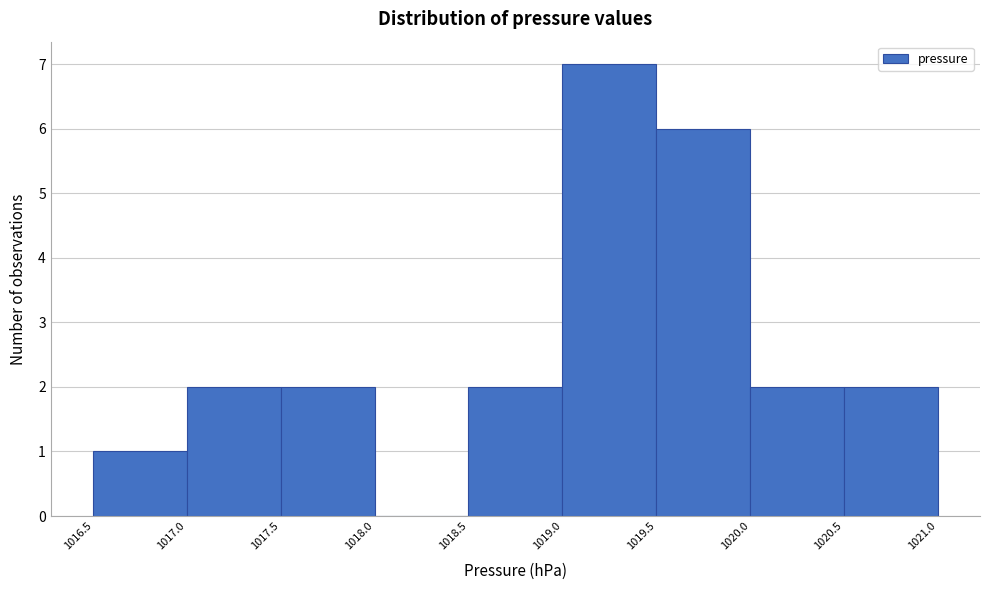

Reading left to right, list every bar in this chart as the range it spans on the x-axis followed by its height. The values are not printed on the chart, so give them approximately, as read against the axis.

1016.5 to 1017.0: 1
1017.0 to 1017.5: 2
1017.5 to 1018.0: 2
1018.0 to 1018.5: 0
1018.5 to 1019.0: 2
1019.0 to 1019.5: 7
1019.5 to 1020.0: 6
1020.0 to 1020.5: 2
1020.5 to 1021.0: 2